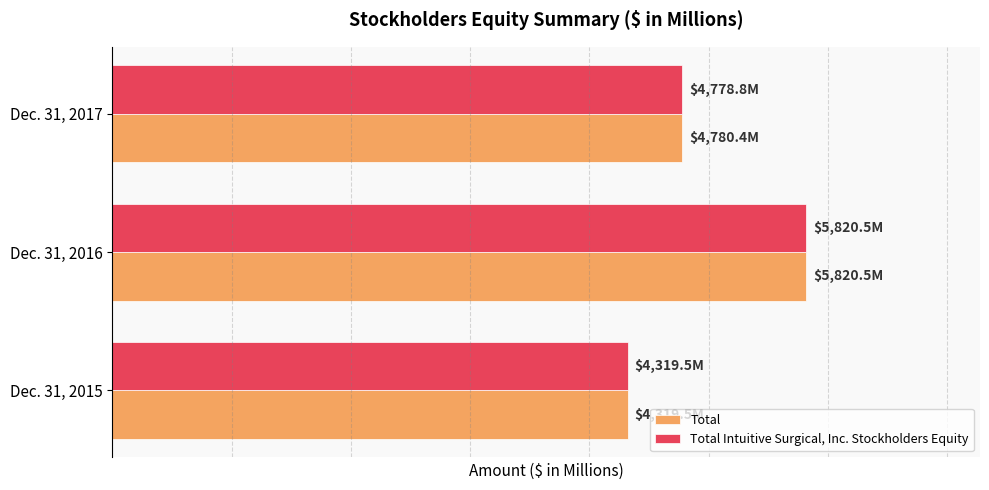

Reading right to left, what are all the values shown in this chart?

Total: 4780.4	5820.5	4319.5
Total Intuitive Surgical, Inc. Stockholders Equity: 4778.8	5820.5	4319.5